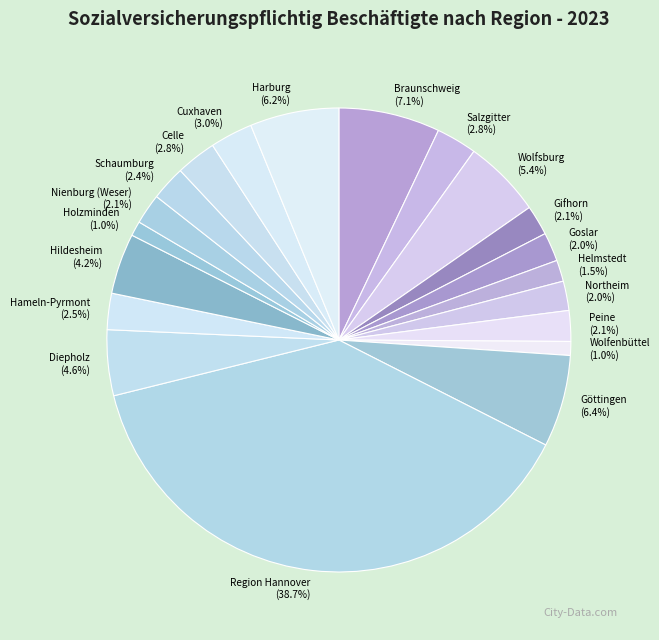

To the nearest percent, what is the combined percentage of Nienburg (Weser) and Göttingen?

9%